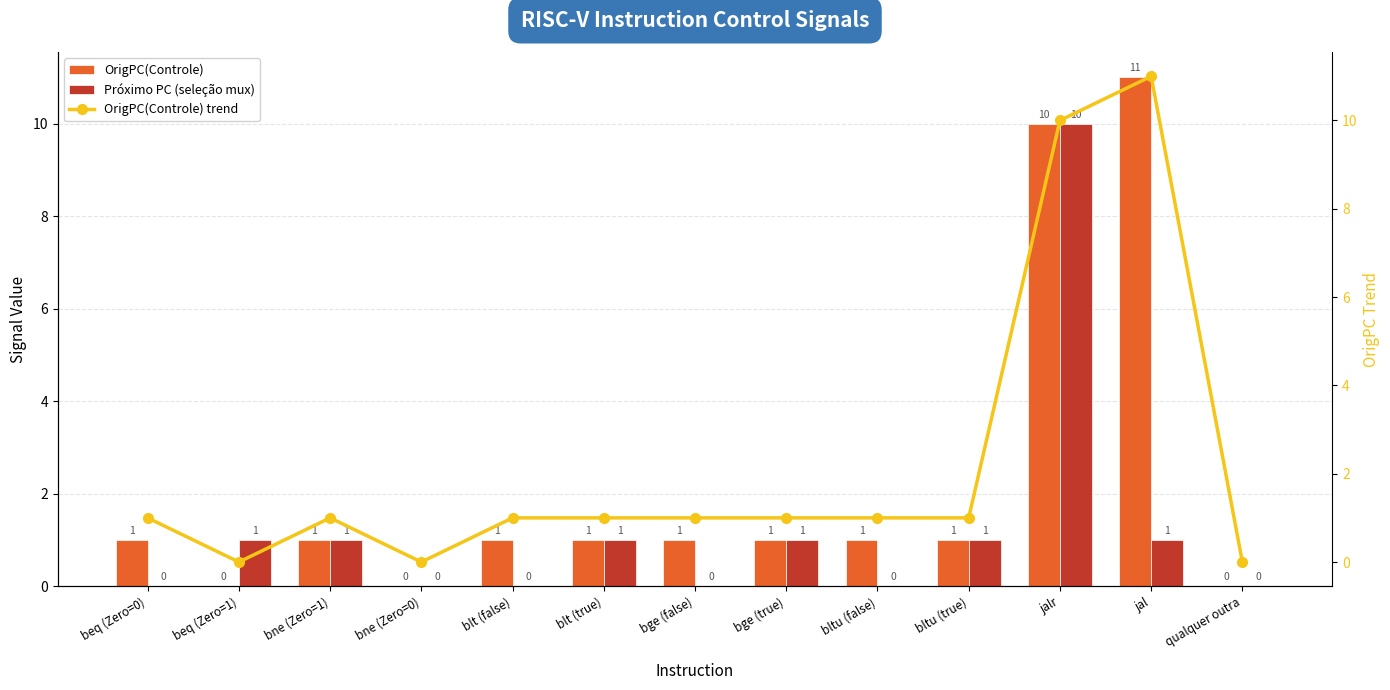

The value of OrigPC(Controle) at beq (Zero=1) is -7. True or false?

False